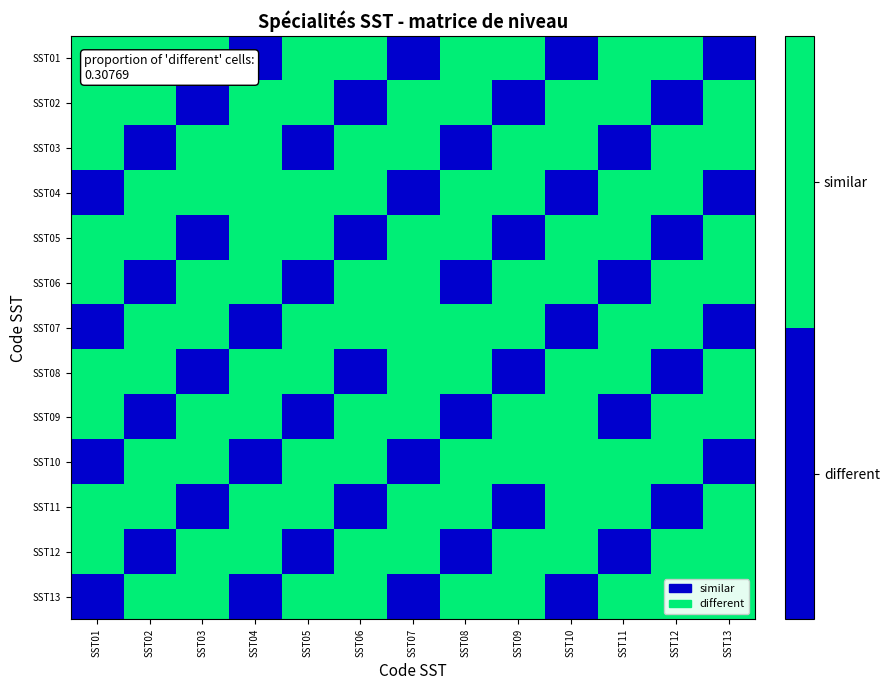

What is the total value across all series at SST12?

9